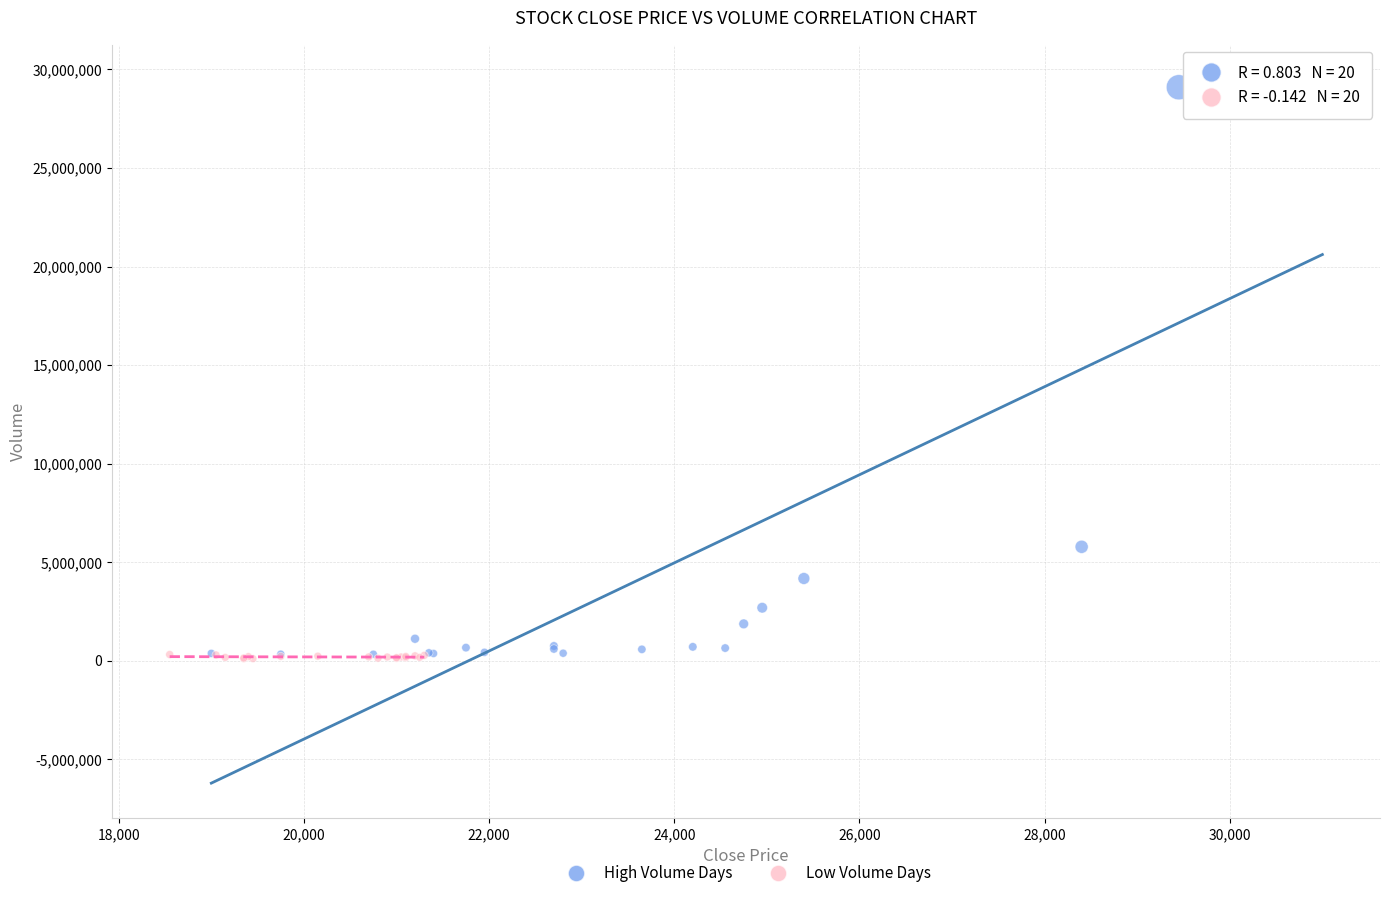

Which series reaches the maximum Y coordinate?

High Volume Days